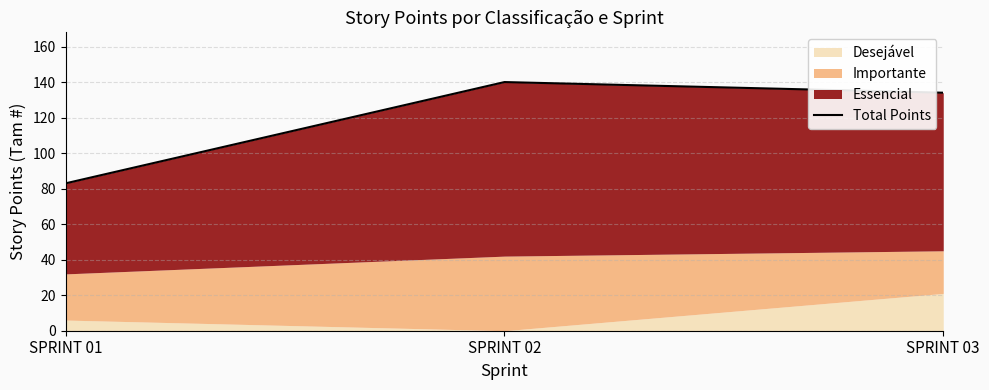

Between SPRINT 03 and SPRINT 01, which is larger?

SPRINT 03